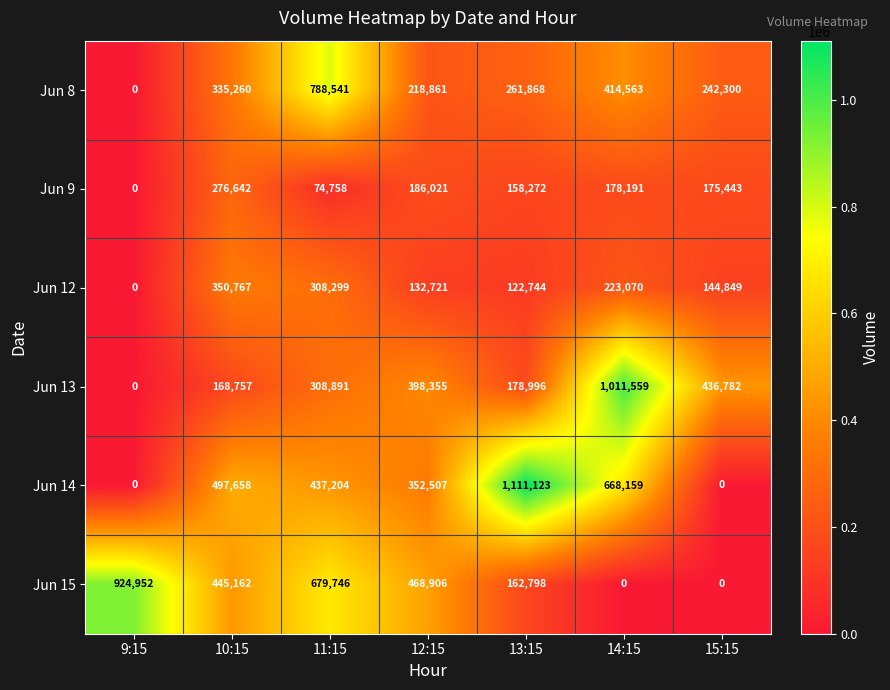

At which category is the sum across all series the highest?

11:15